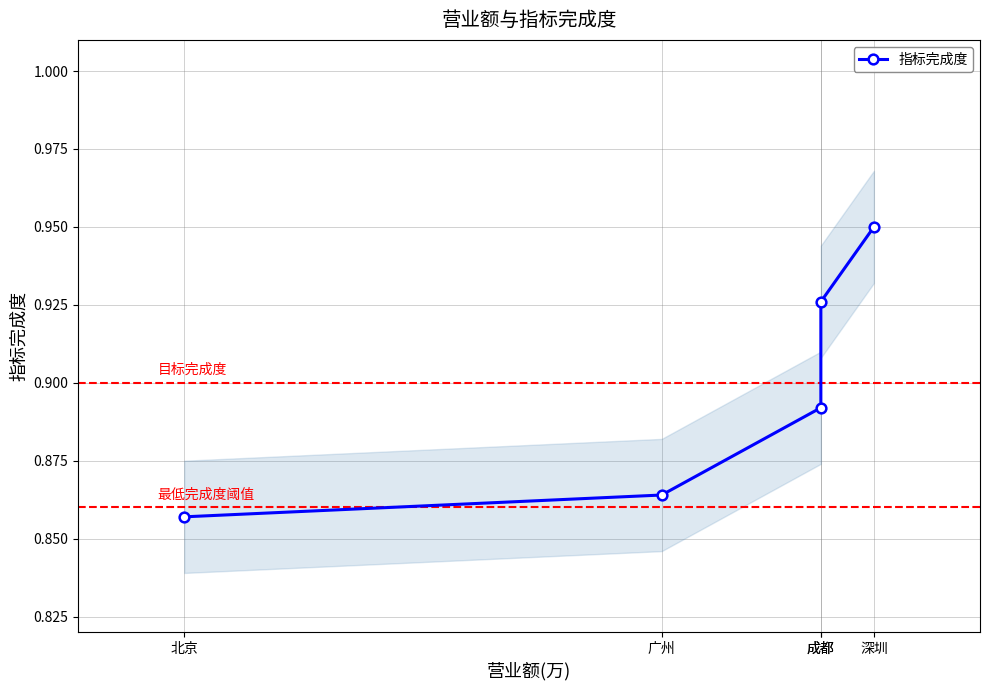

True or false: the data has more than 1 interior local peaks.

False